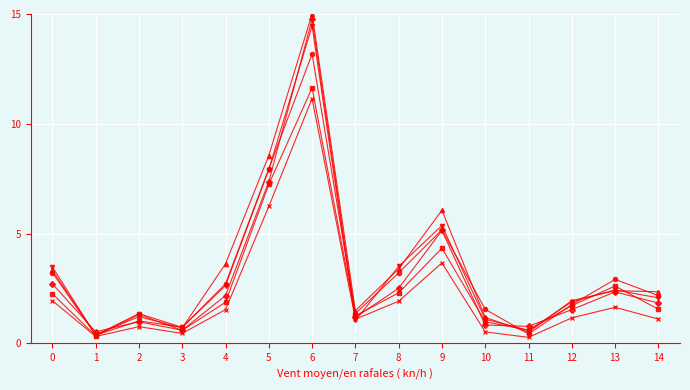

What is the spread (max minus min) of values at 6?

3.8